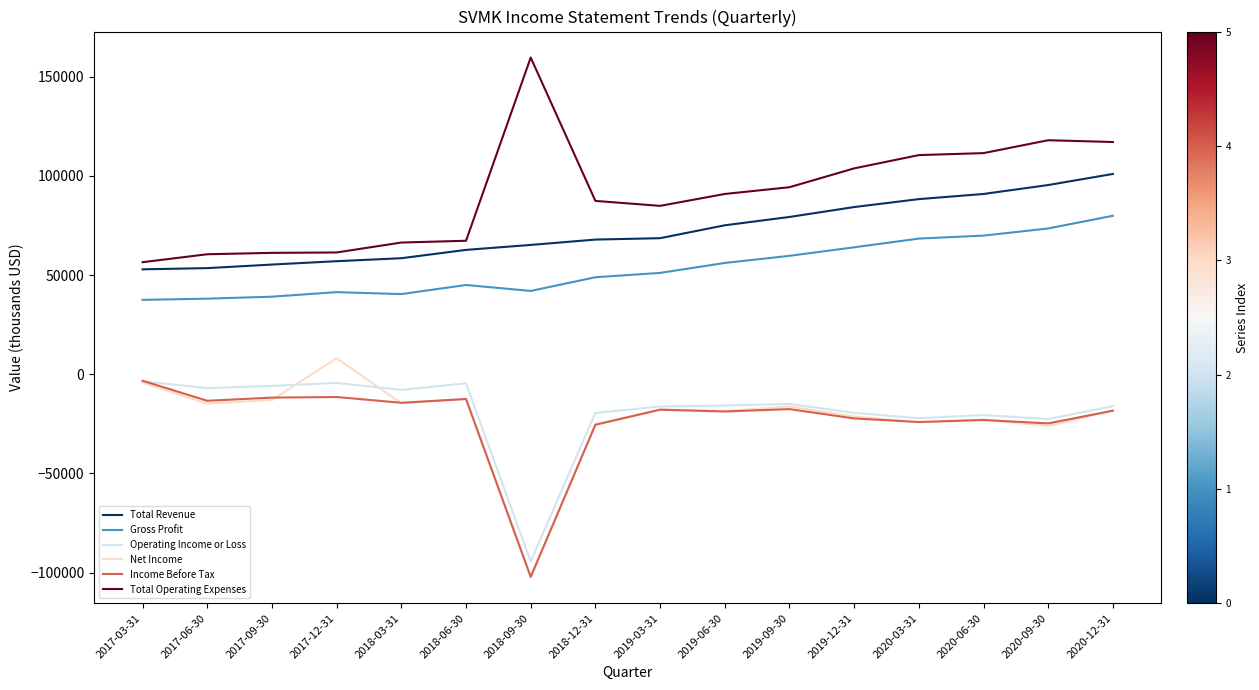

What is the difference between the highest and lowest values at 2018-09-30?

262100